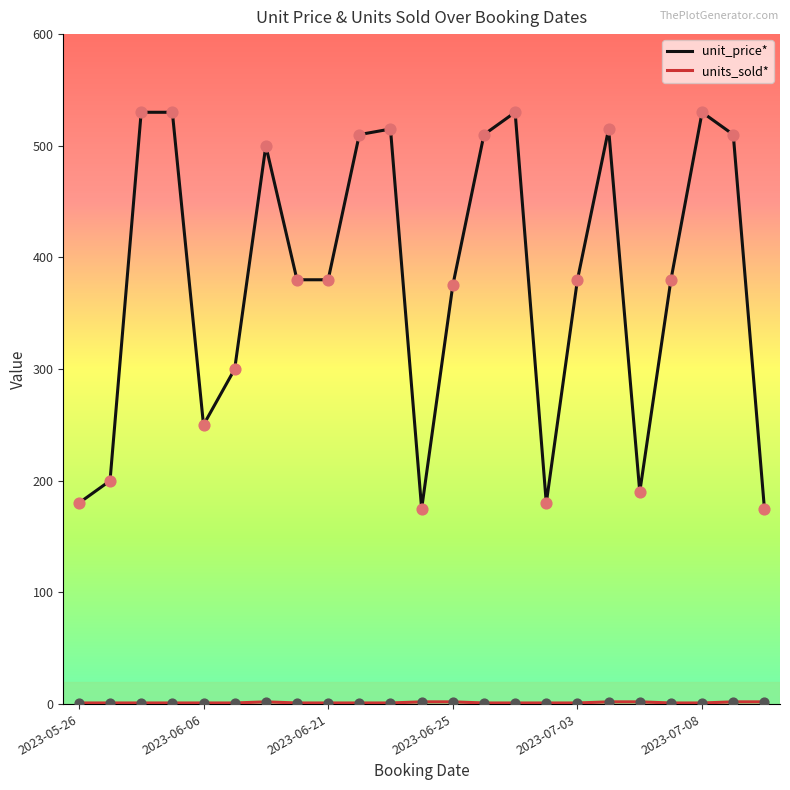

At how many categories does at least one series exceed 218?

17